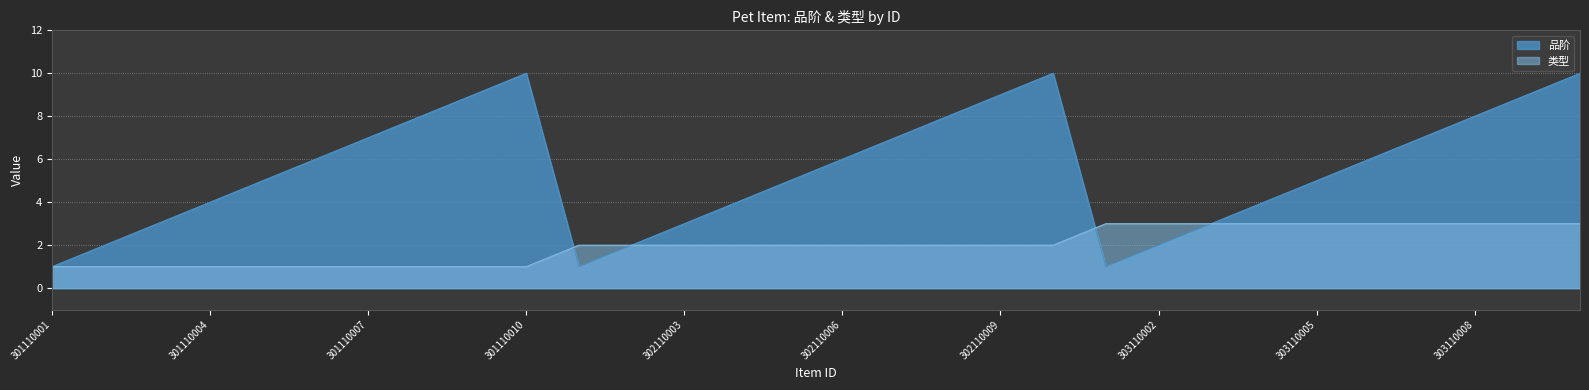

What is the difference between the second highest and minimum values in the 品阶 series?

9